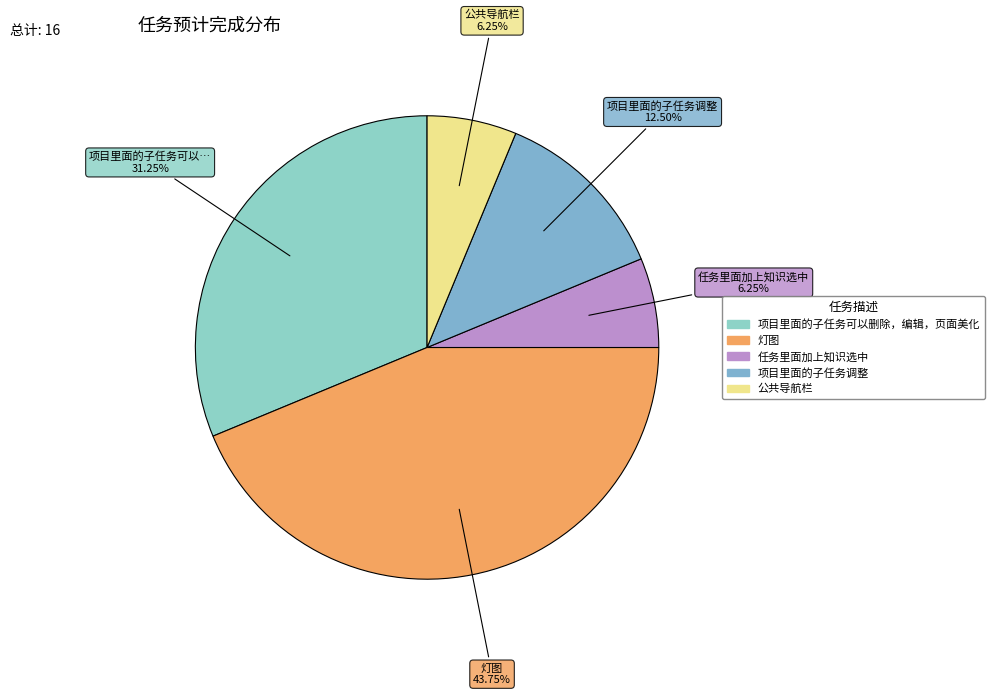

Is there any slice that represents more than half of the pie?

No